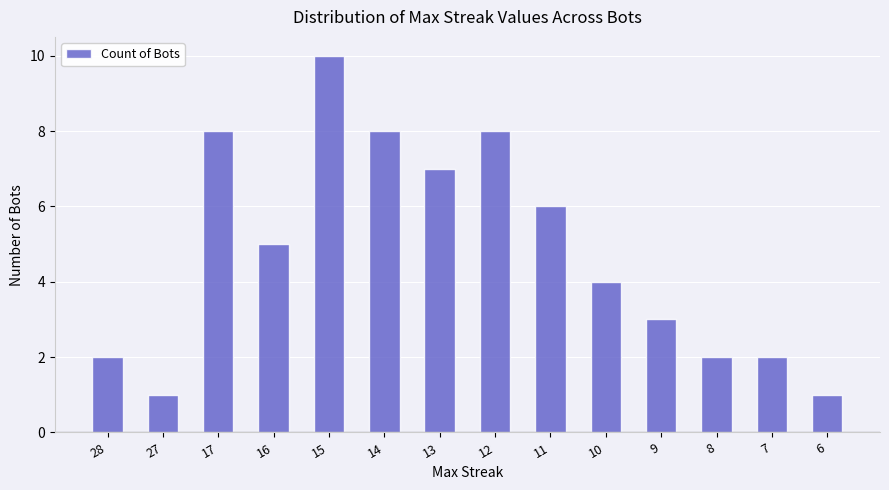

What is the sum of all values?

67